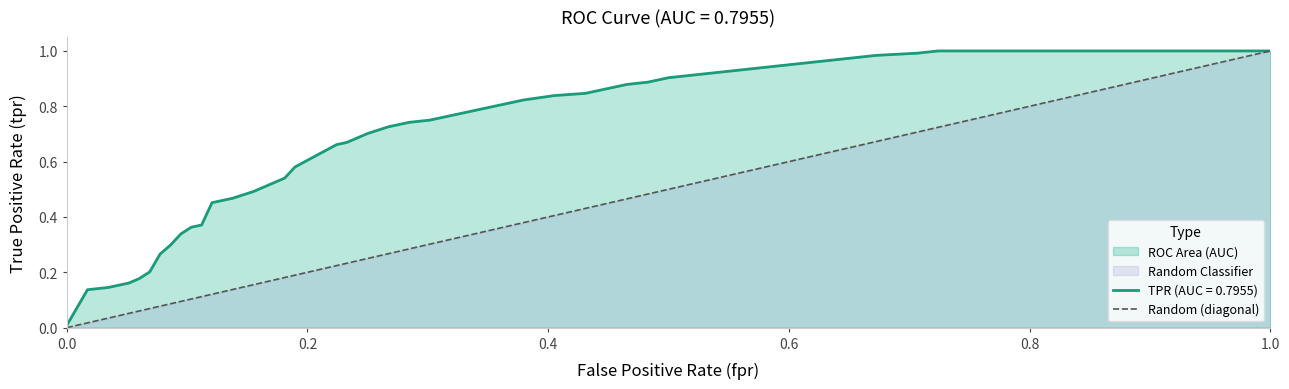

The chart shows a value of 0 at 0.0. True or false?

False